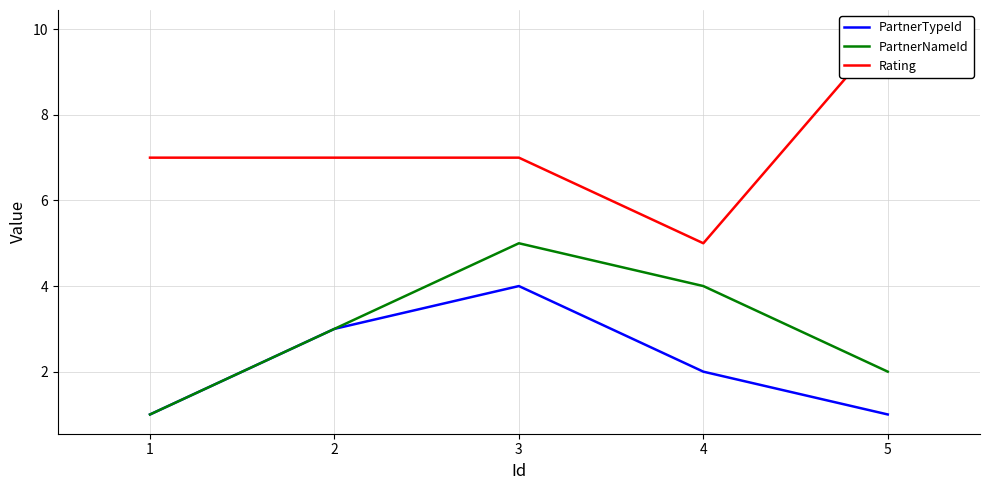

What is the lowest value of the PartnerNameId series?

1